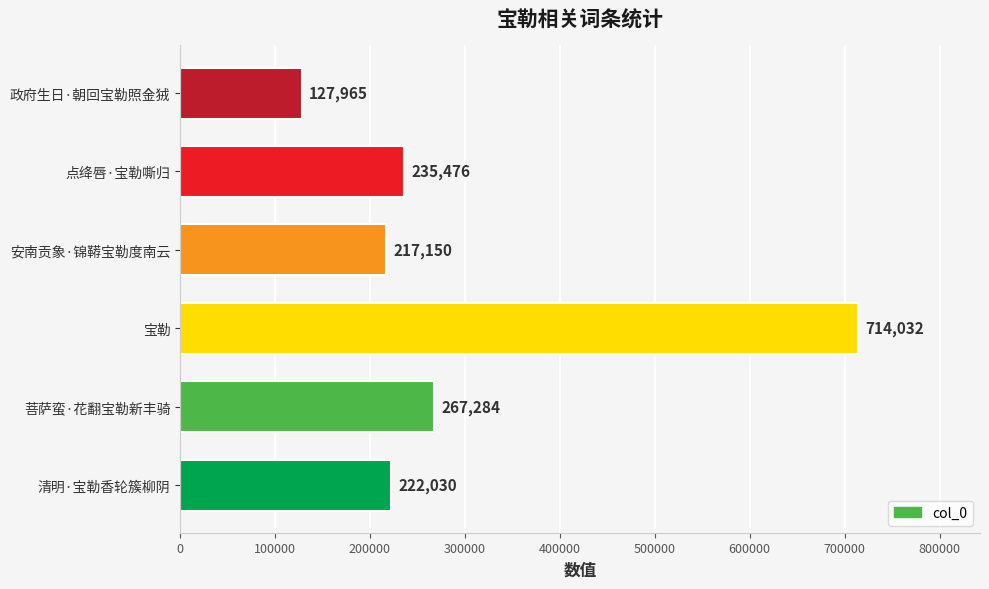

What is the ratio of the value at 政府生日·朝回宝勒照金狨 to the value at 菩萨蛮·花翻宝勒新丰骑?

0.5